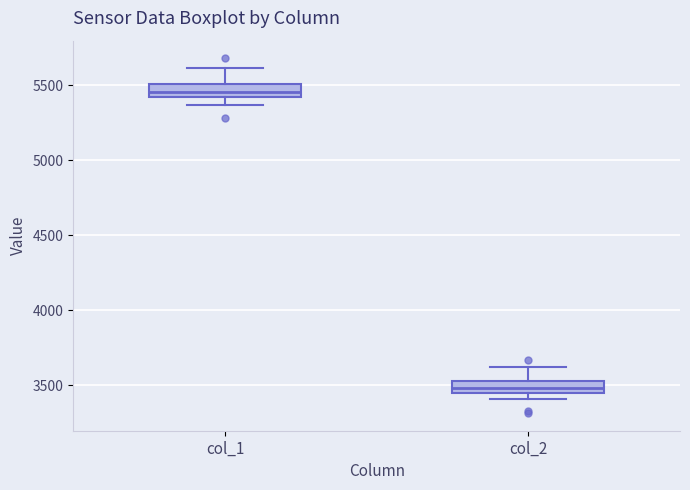

Reading left to right, transcribe this box plot: for each box, give where its median line is, the range the box spans, and where its two whiskers end, as read against the y-axis. The values are not printed on the chart, so give them approximately, as read against the axis.

col_1: median 5450, box 5400 to 5500, whiskers 5350 to 5600
col_2: median 3500, box 3450 to 3550, whiskers 3400 to 3600